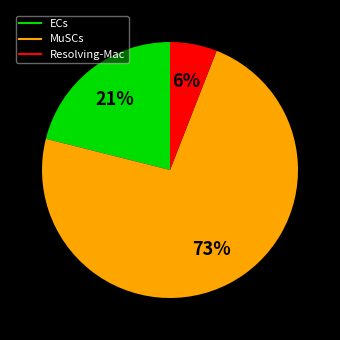

To the nearest percent, what is the average slice percentage?

33%